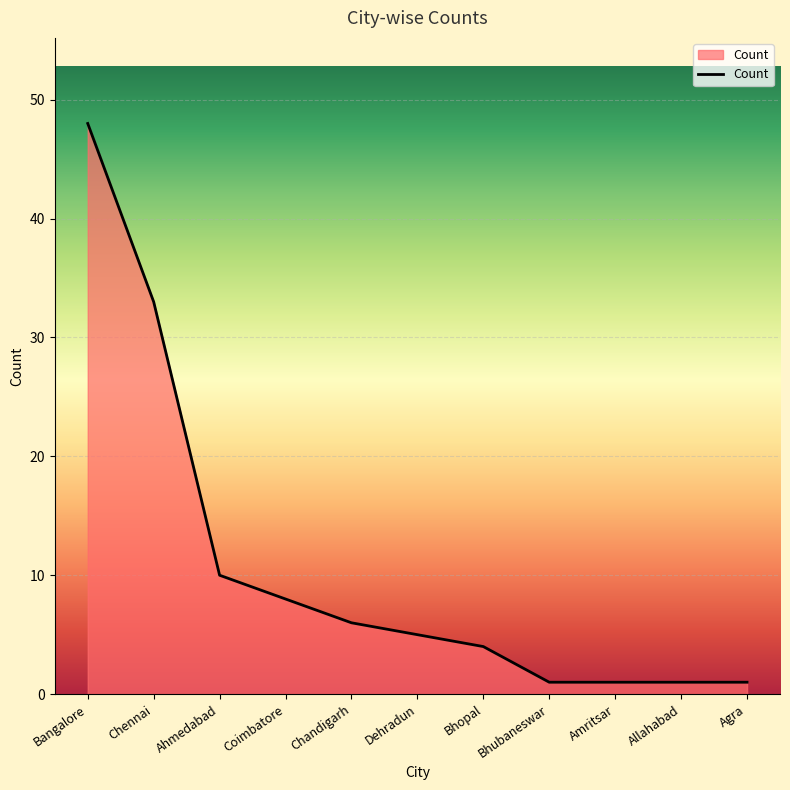

What is the ratio of the value at Chennai to the value at Dehradun?

6.6